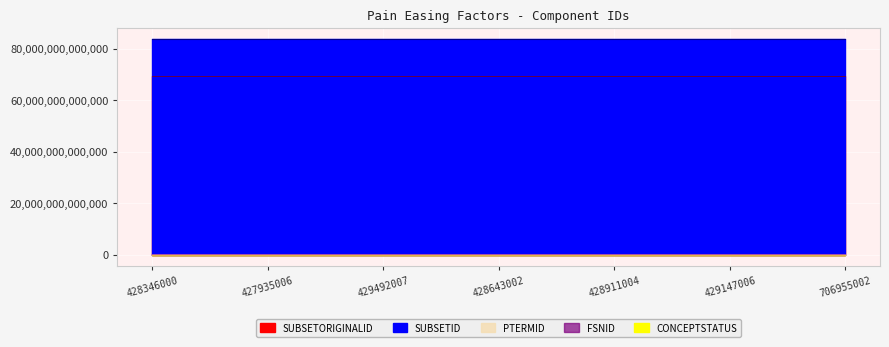

Reading left to right, transcribe all the data shown in this chart.

PTERMID: 2692954012	2694891015	2693394011	2692137015	2692204014	2695358014	3034780013
FSNID: 2690972013	2691050019	2689927010	2690054017	2689738015	2688573012	3034779010
SUBSETORIGINALID: 69481000000133	69481000000133	69481000000133	69481000000133	69481000000133	69481000000133	69481000000133
SUBSETID: 83951000000130	83951000000130	83951000000130	83951000000130	83951000000130	83951000000130	83951000000130
CONCEPTSTATUS: 0	0	0	0	0	0	0